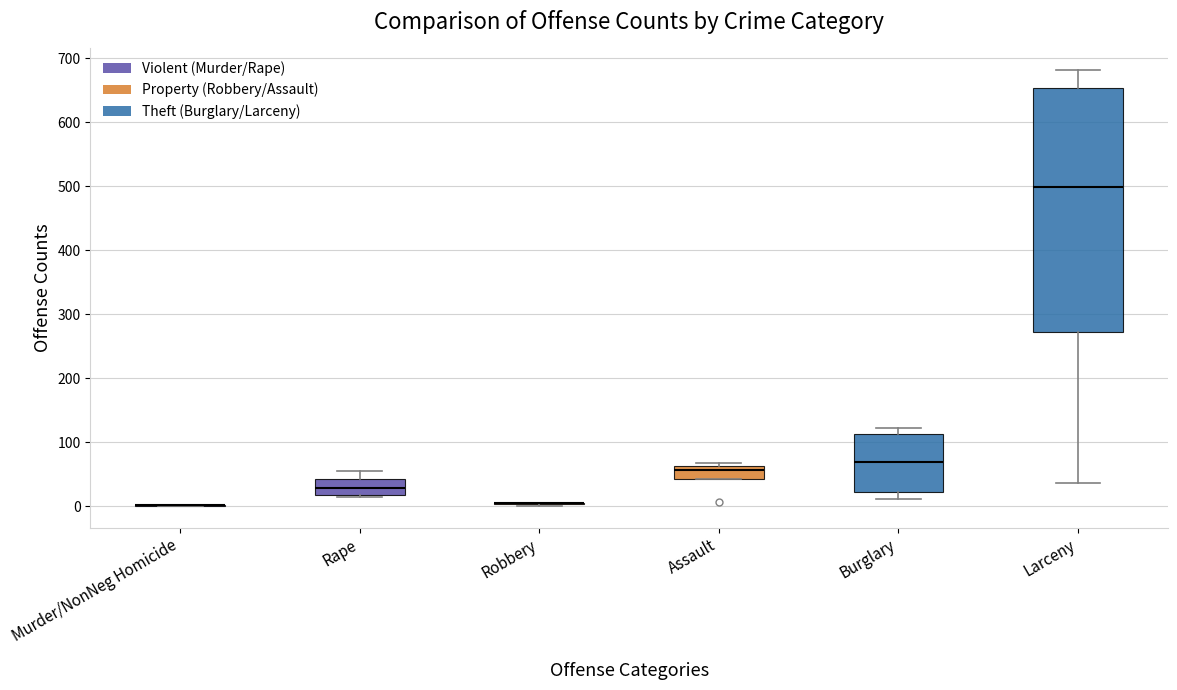

Reading left to right, transcribe this box plot: for each box, give where its median line is, the range the box spans, and where its two whiskers end, as read against the y-axis. The values are not printed on the chart, so give them approximately, as read against the axis.

Murder/NonNeg Homicide: box collapsed to a line at 0, whiskers 0 to 0
Rape: median 30, box 20 to 40, whiskers 10 to 60
Robbery: box collapsed to a line at 0, whiskers 0 to 10
Assault: median 60 (just below the box's upper edge), box 40 to 60, whiskers 40 to 70
Burglary: median 70, box 20 to 110, whiskers 10 to 120
Larceny: median 500, box 270 to 650, whiskers 40 to 680